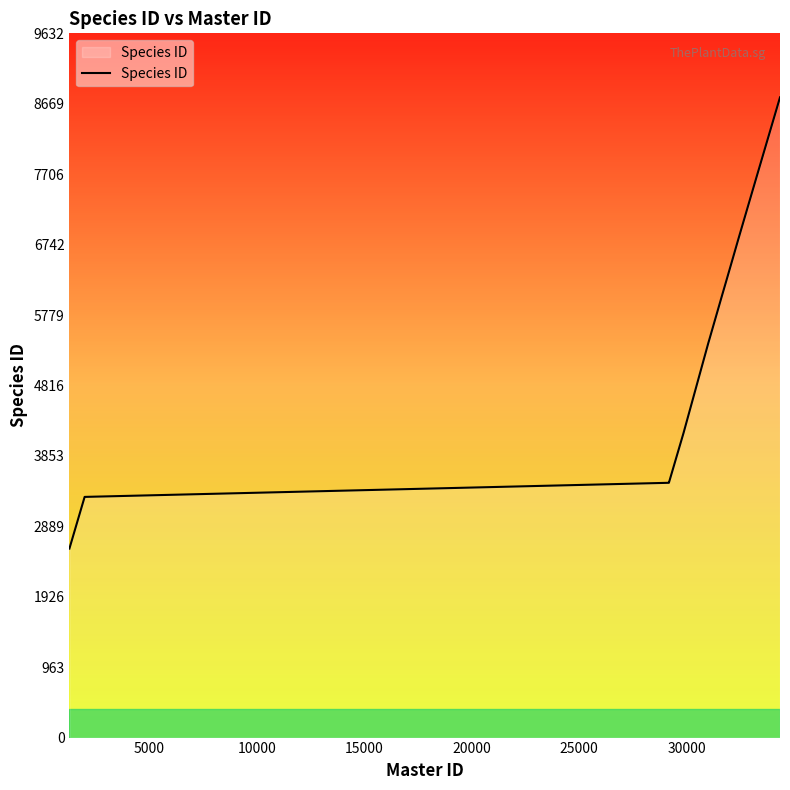

What is the difference between the maximum and minimum values?

6172